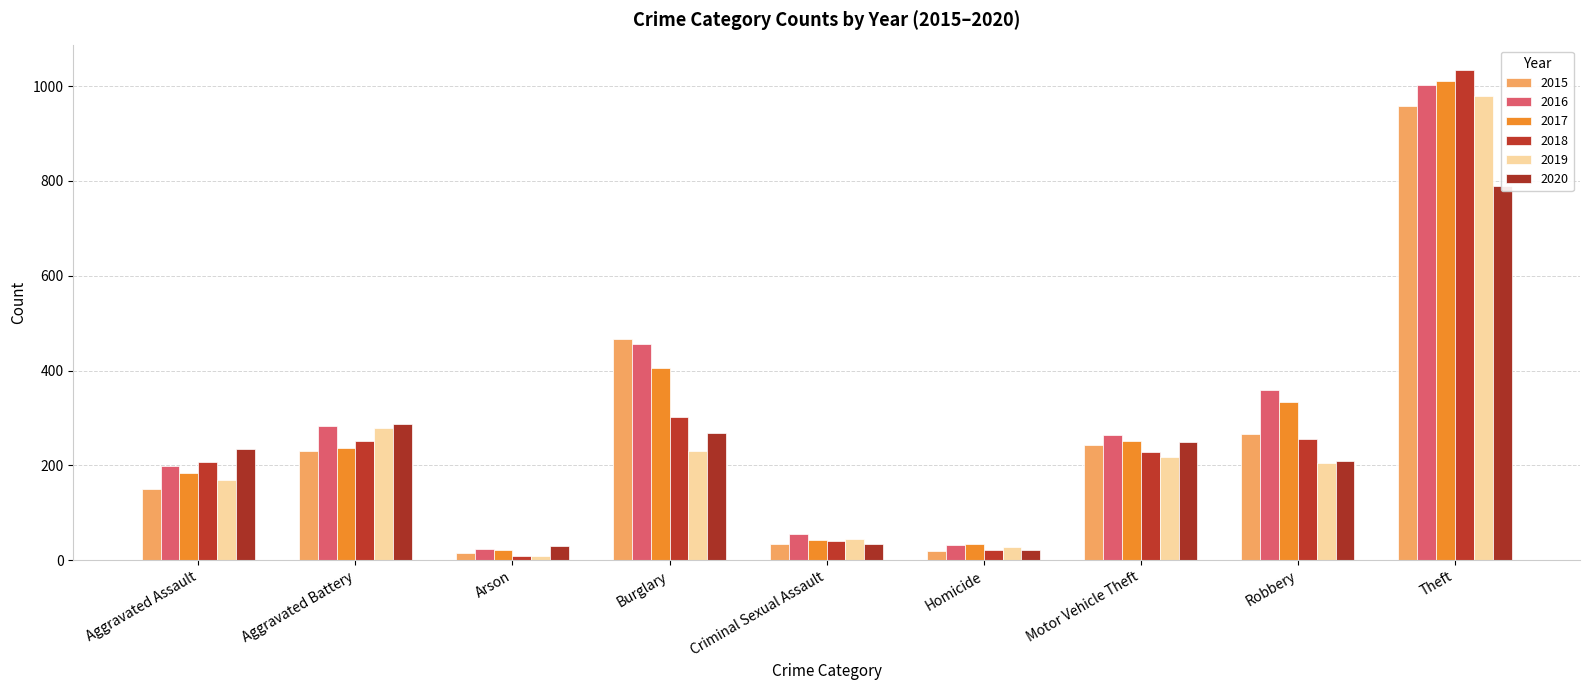

Read the 2019 value at Robbery.

204